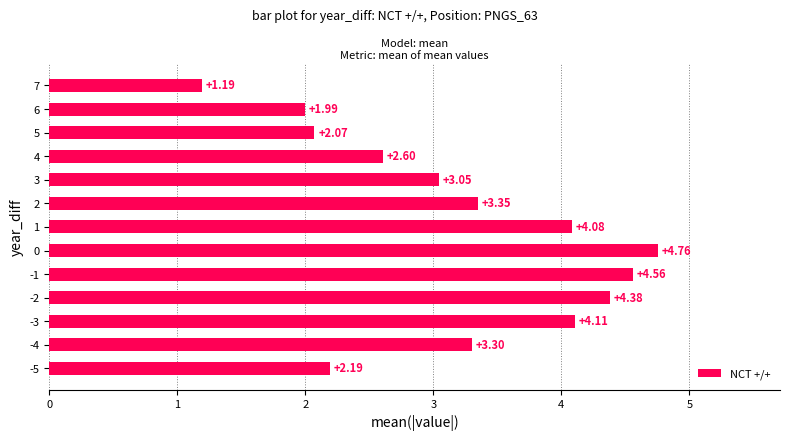

What is the sum of all values?

41.6